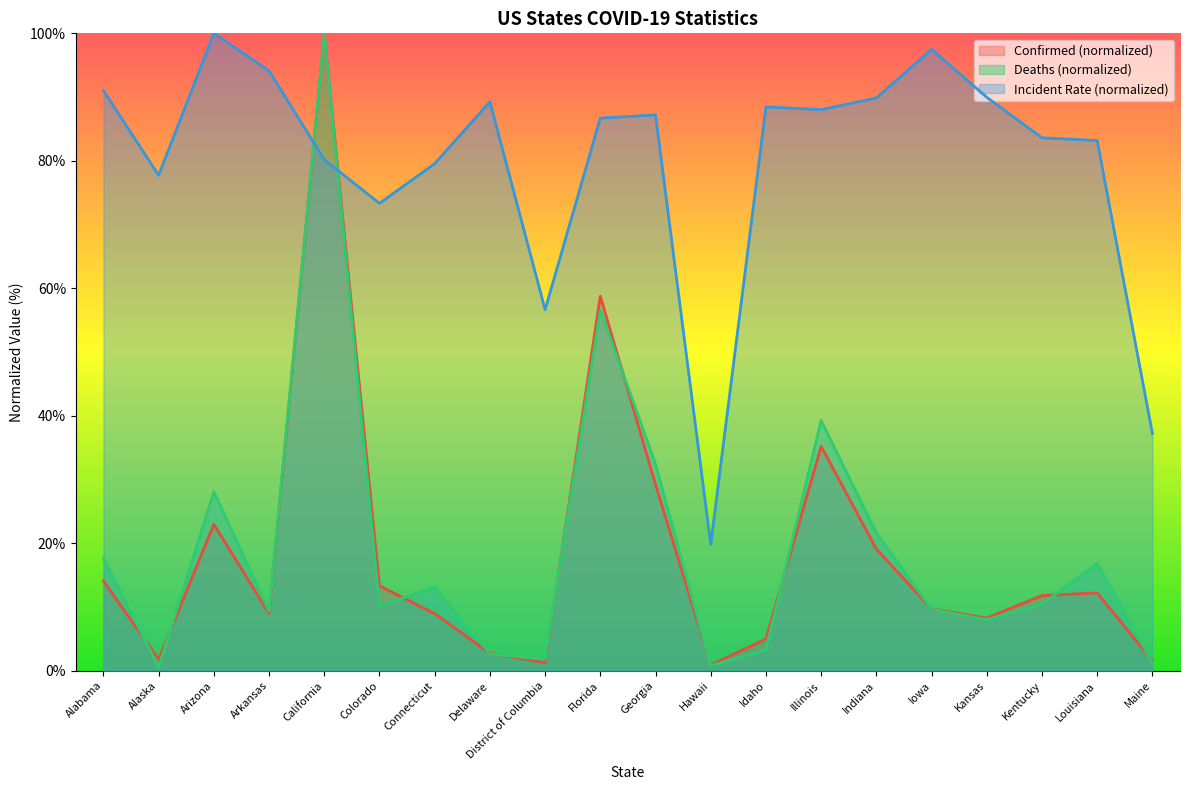

Reading left to right, list all the values displayed in this chart.

Confirmed: 14.1	1.8	23.0	9.0	100.0	13.3	9.0	2.7	1.3	58.8	29.2	0.9	5.0	35.2	19.1	9.7	8.3	11.8	12.2	1.6
Deaths: 17.7	0.5	28.1	9.3	100.0	10.2	13.1	2.6	1.8	56.6	32.4	0.8	3.3	39.2	21.6	9.6	8.0	10.4	16.8	1.3
Incident_Rate: 91.0	77.7	100.0	94.1	80.2	73.3	79.6	89.3	56.6	86.7	87.2	19.8	88.5	88.0	89.9	97.5	90.0	83.6	83.2	37.2